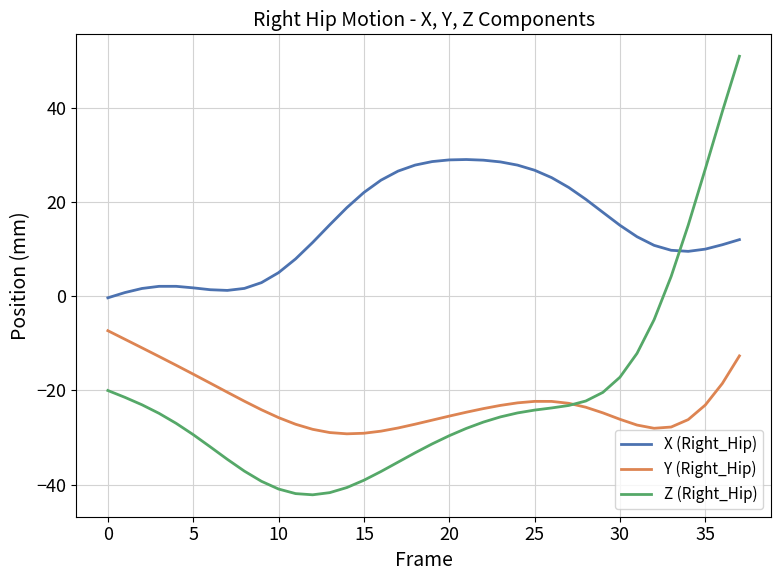

What is the minimum value shown in the chart?

-42.2